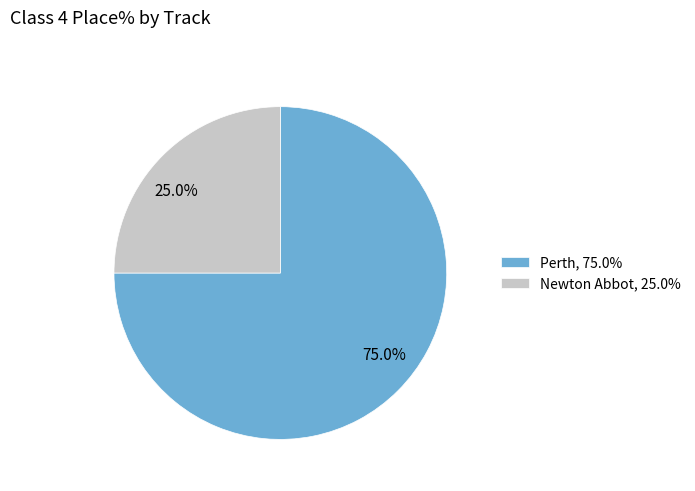

Which category has the biggest portion of the pie?

Perth, 75.0%